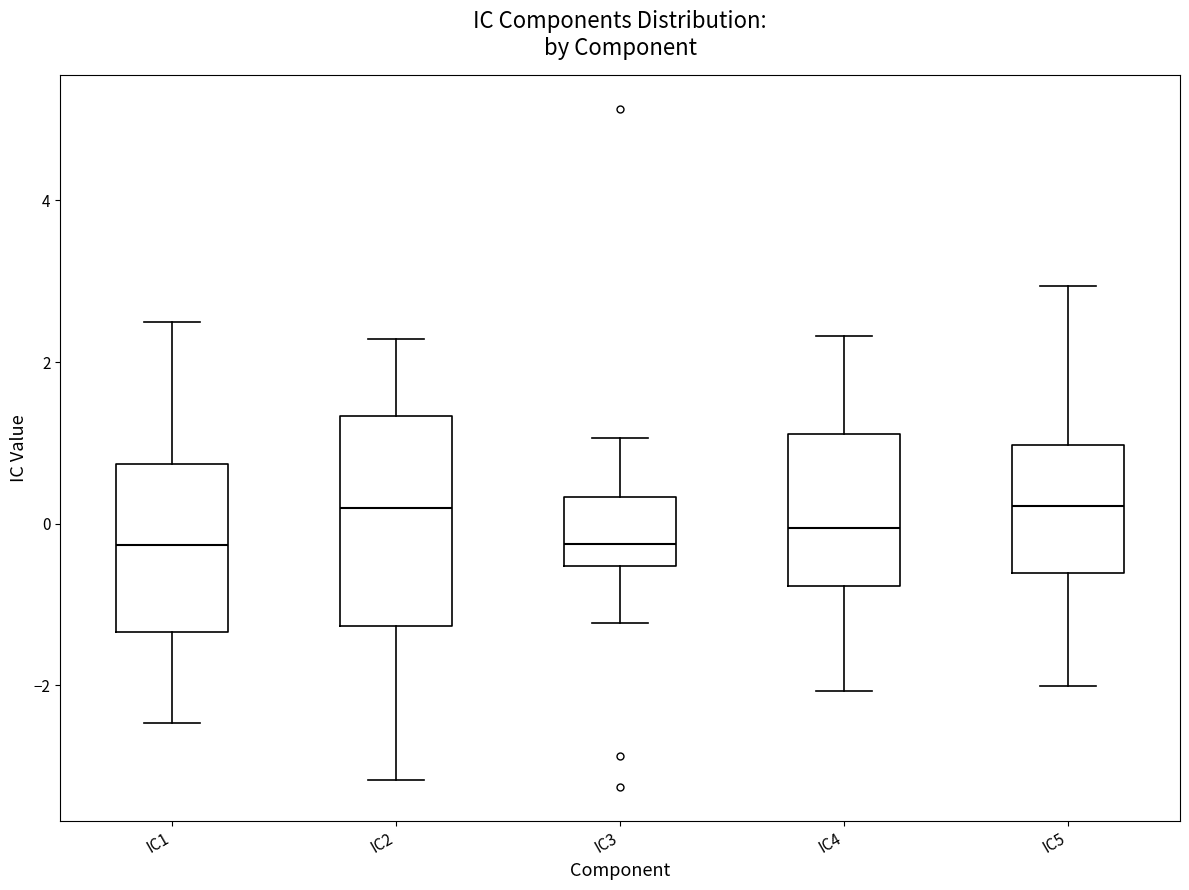

Reading left to right, read every box against the y-axis: the position of its median line, the range the box covers, and the ends of its whiskers. The values are not printed on the chart, so give them approximately, as read against the axis.

IC1: median -0.2, box -1.4 to 0.8, whiskers -2.4 to 2.6
IC2: median 0.2, box -1.2 to 1.4, whiskers -3.2 to 2.2
IC3: median -0.2, box -0.6 to 0.4, whiskers -1.2 to 1.0
IC4: median 0.0, box -0.8 to 1.2, whiskers -2.0 to 2.4
IC5: median 0.2, box -0.6 to 1.0, whiskers -2.0 to 3.0